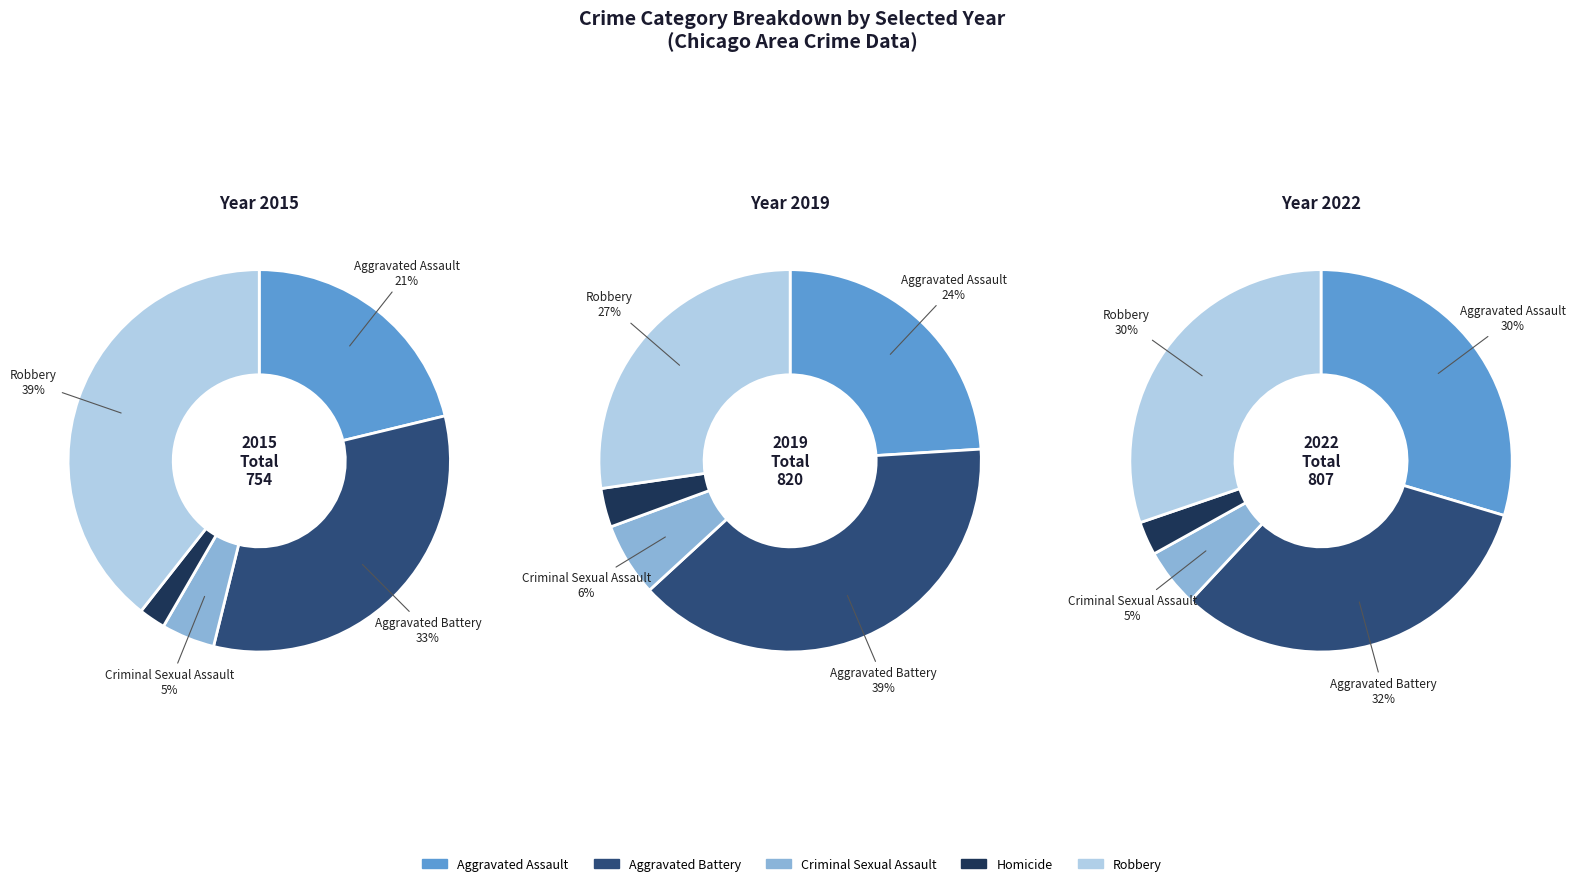

What percentage is NOT represented by 3?

97.7%